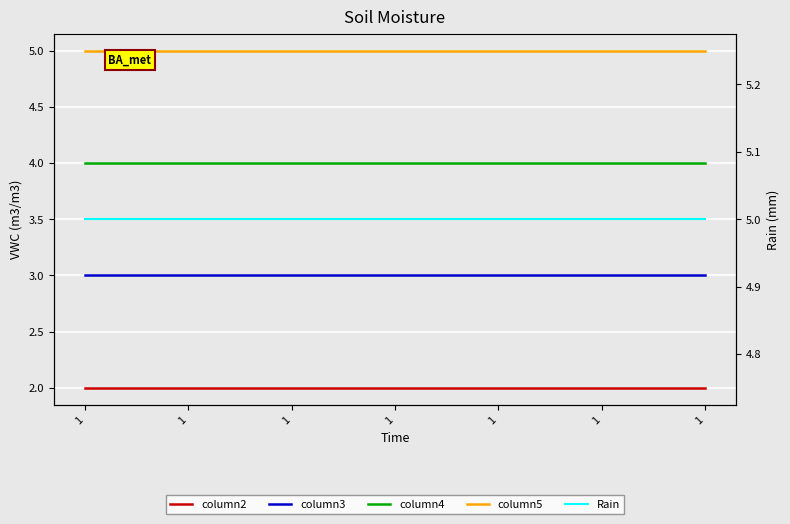

How many data points does each series have?

7